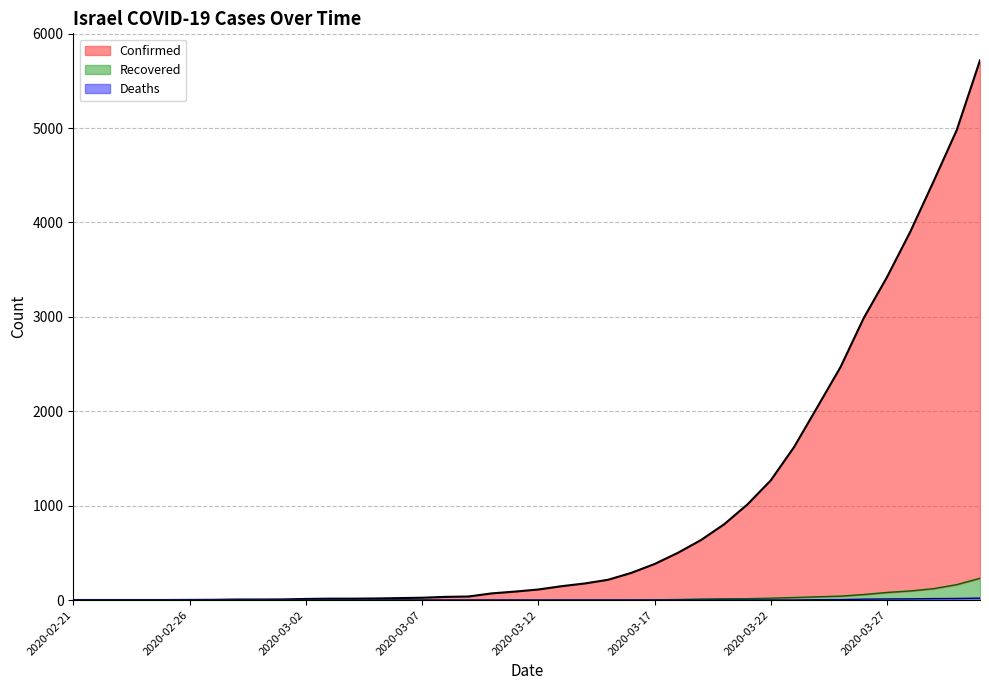

What is the total value across all series at 2020-02-23?

1